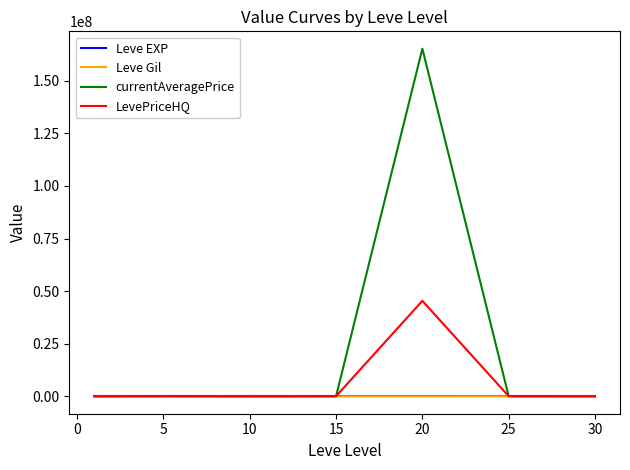

What is the highest value of the LevePriceHQ series?

45400000